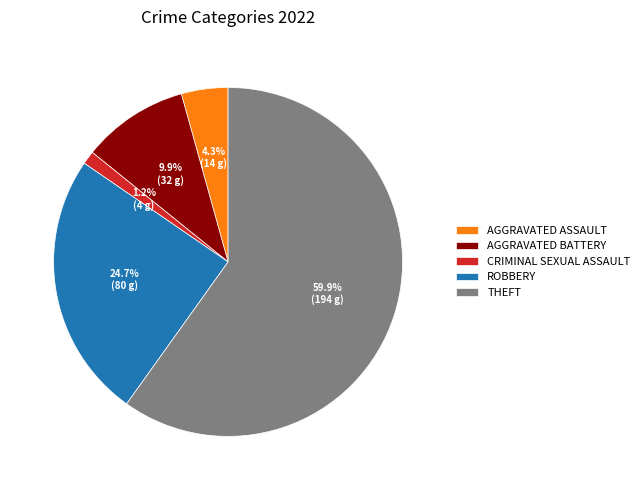

Which has a higher value, THEFT or CRIMINAL SEXUAL ASSAULT?

THEFT